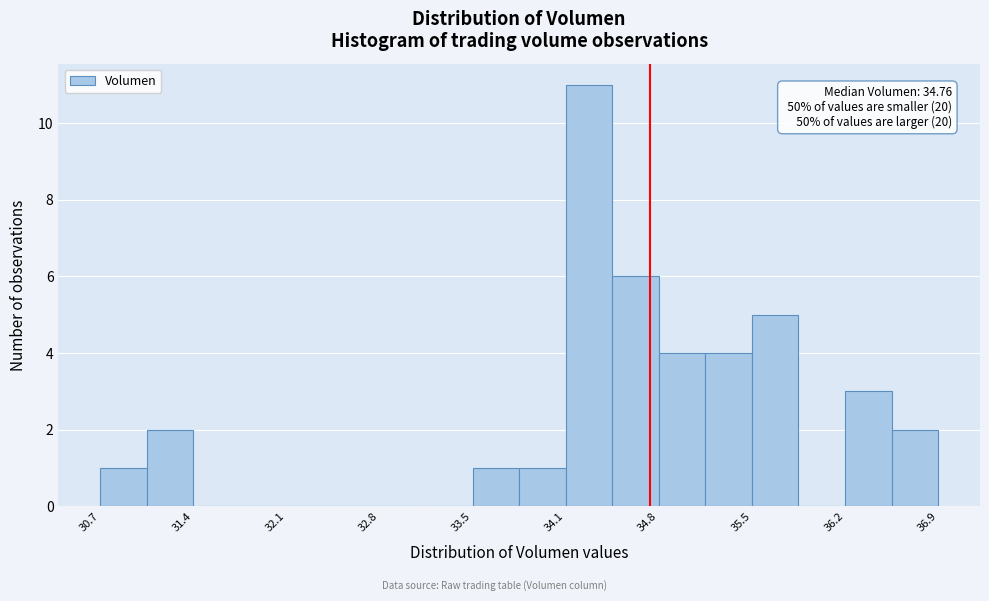

Read against the x-axis, roughly where is the centre of the tallest bar?

34.3